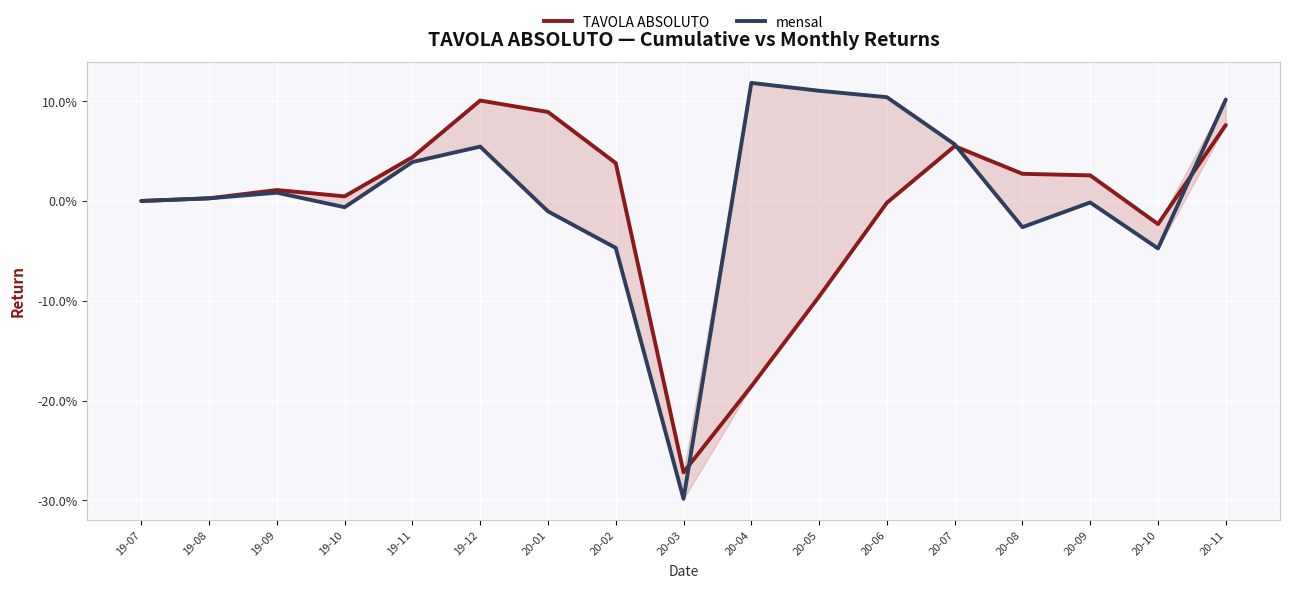

Which series has the largest range (max minus min)?

mensal